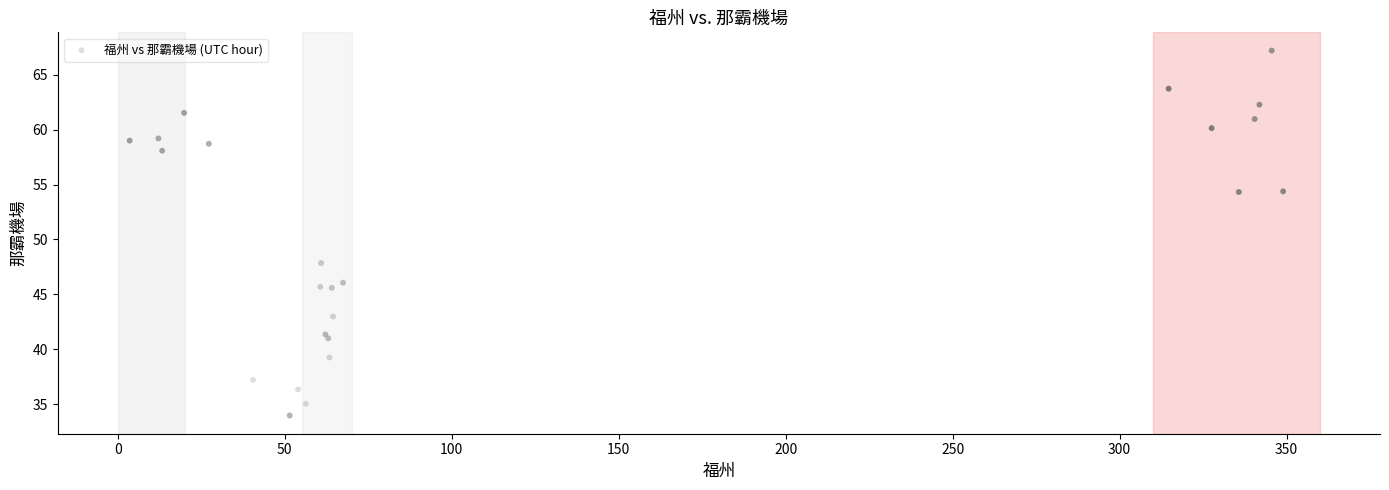

What Y value in the scatter plot is closest to 50?

47.8